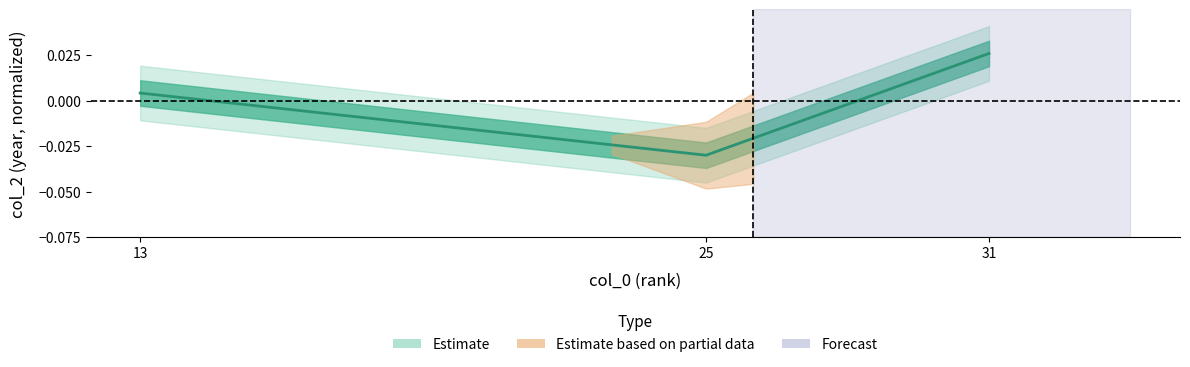

Rank the categories by value from lowest to highest.

25, 13, 31